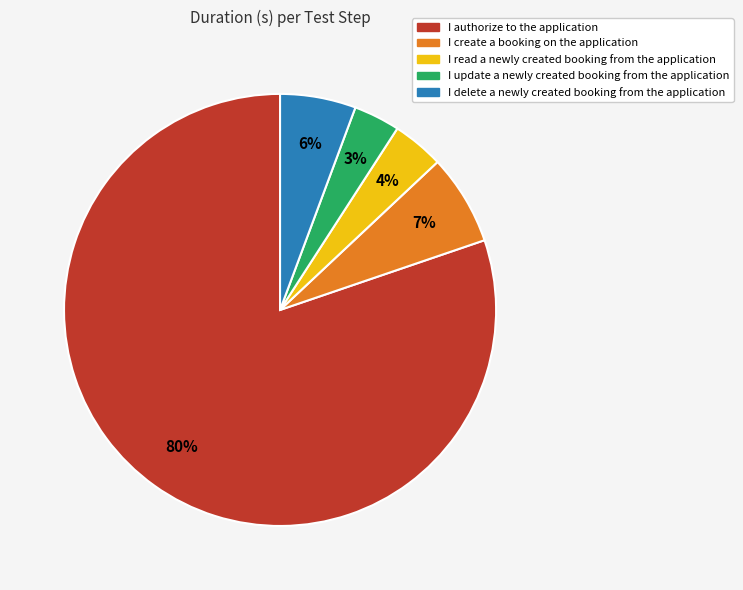

Does I delete a newly created booking from the application represent more than half of the total?

No